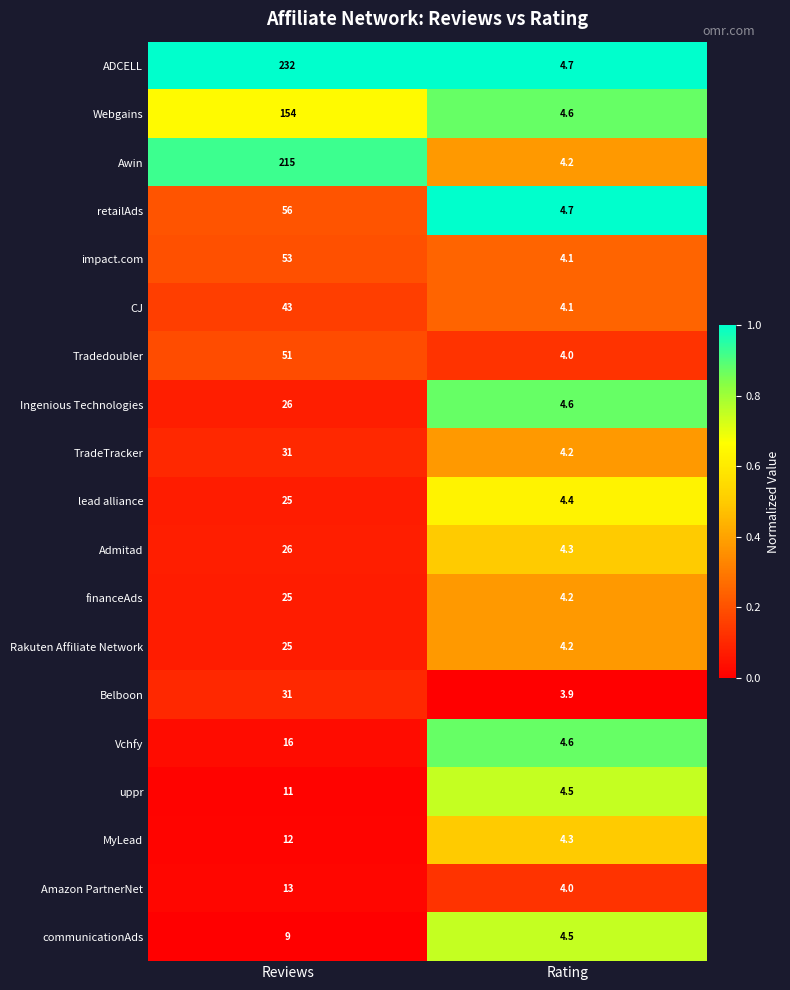

What is the difference between the maximum and minimum values in the Ingenious Technologies series?

21.4